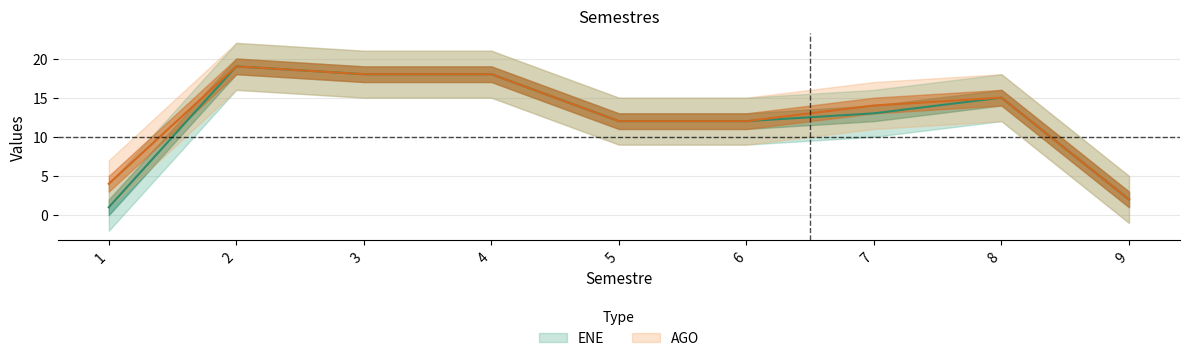

What is the difference between the maximum and minimum values in the AGO series?

17